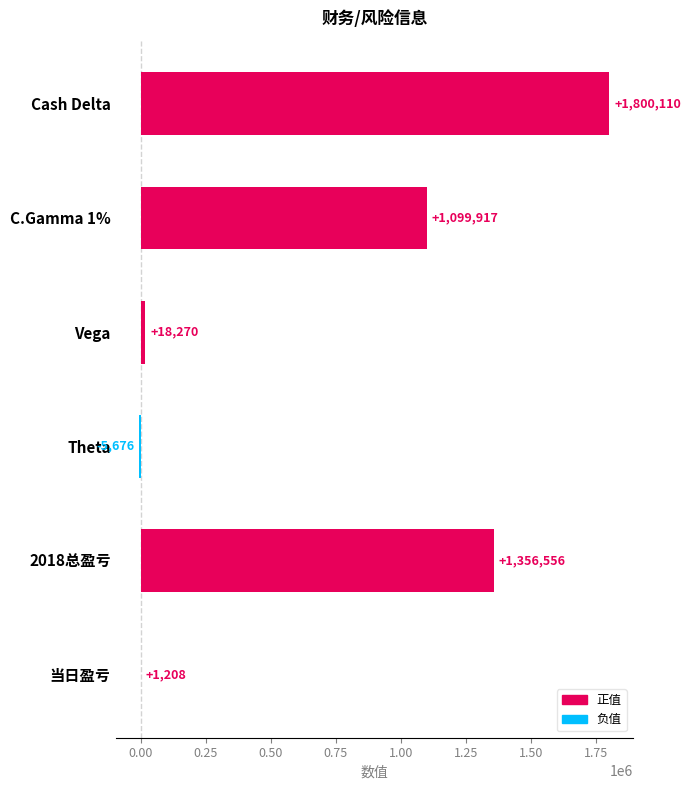

Reading top to bottom, what are all the values shown in this chart?

Cash Delta=1800110	C.Gamma 1%=1099917	Vega=18270	Theta=-5676	2018总盈亏=1356556	当日盈亏=1208